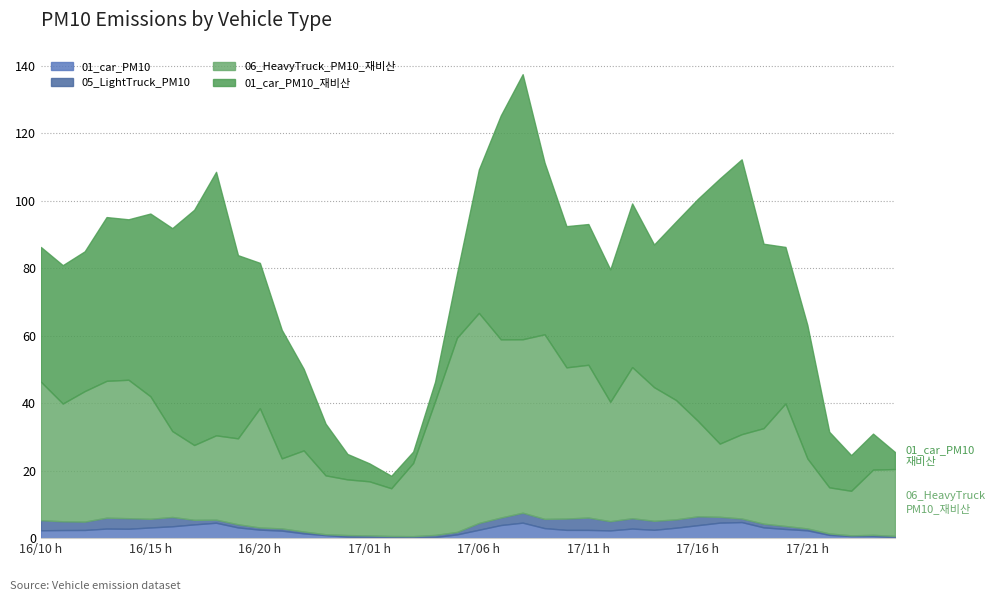

True or false: 05_LightTruck_PM10 has a value of 0.3 at 2024121621.

False